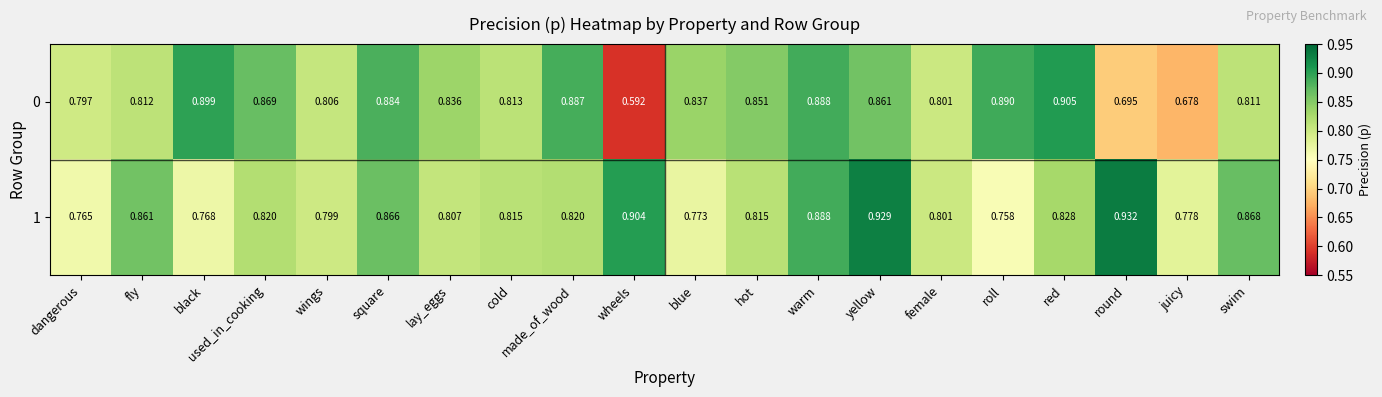

Where is 0 nearest to the value 0?

wheels